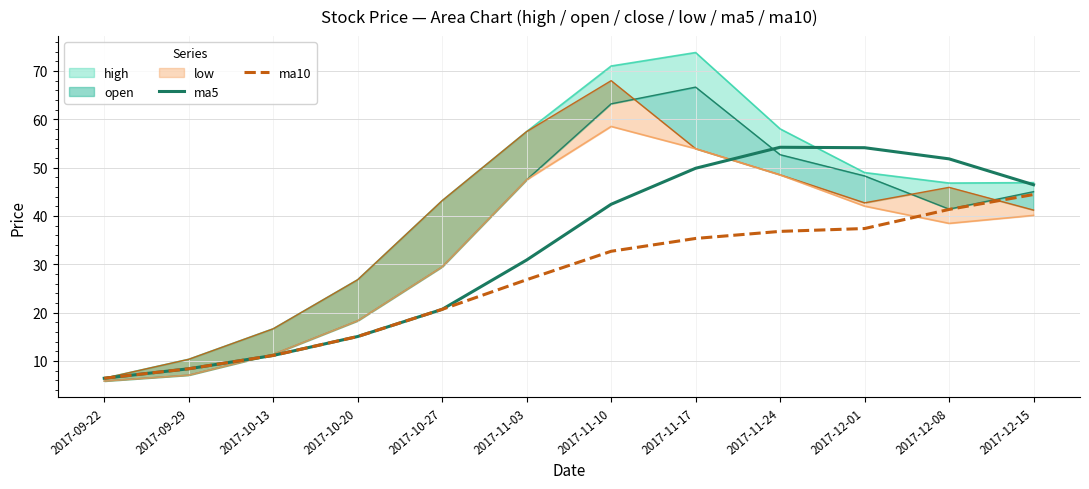

Which label corresponds to the largest value in the chart?

2017-11-24